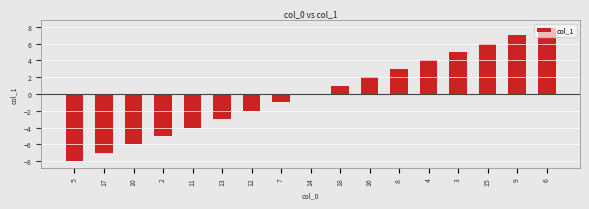

What is the change in value from 5 to 6?

+16